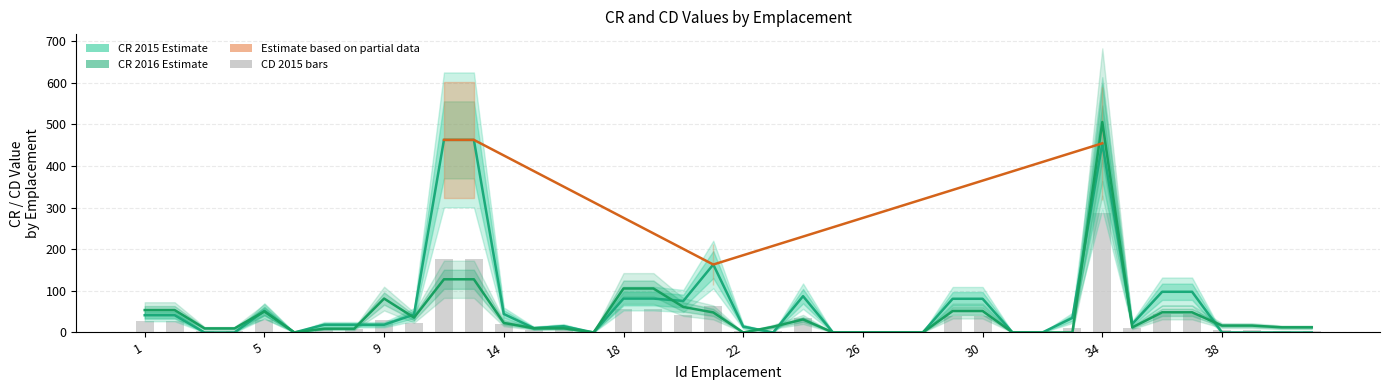

What is the greatest value displayed?

505.4